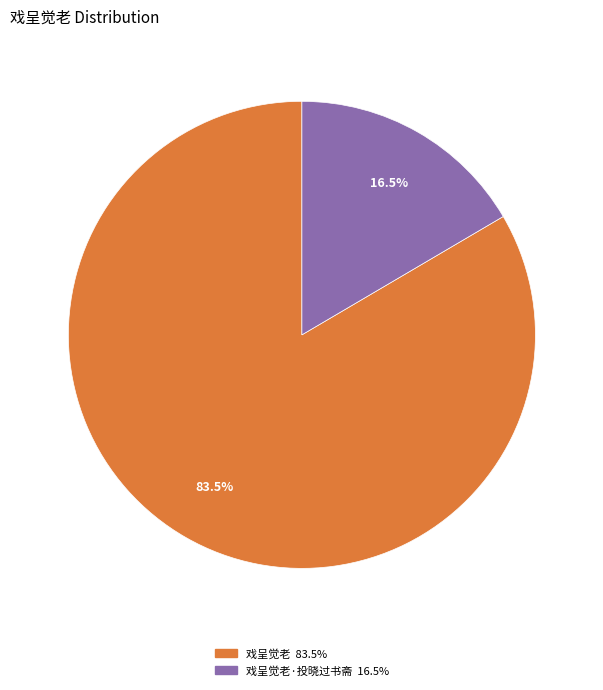

Is there a majority slice in this chart?

Yes